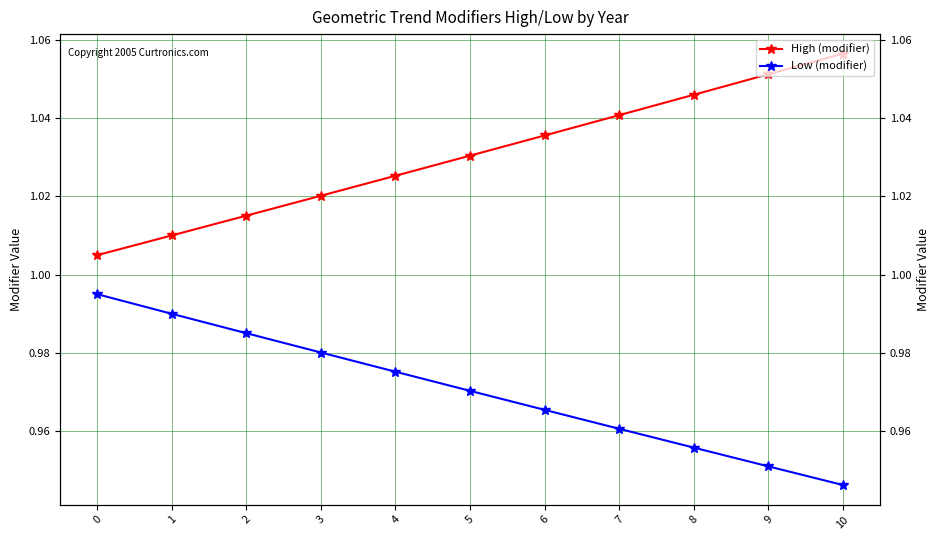

Reading right to left, extract all data points from this chart.

High (modifier): 1.1	1.1	1.0	1.0	1.0	1.0	1.0	1.0	1.0	1.0	1.0
Low (modifier): 0.9	1.0	1.0	1.0	1.0	1.0	1.0	1.0	1.0	1.0	1.0